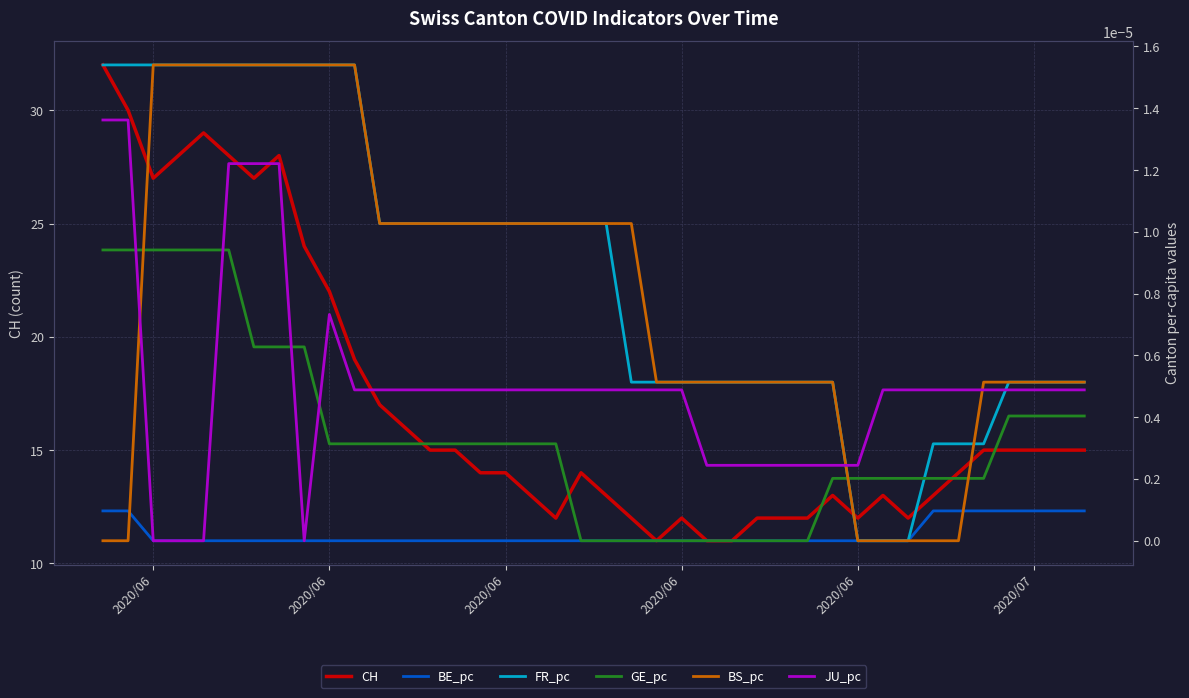

True or false: FR_pc and JU_pc cross at least once.

True